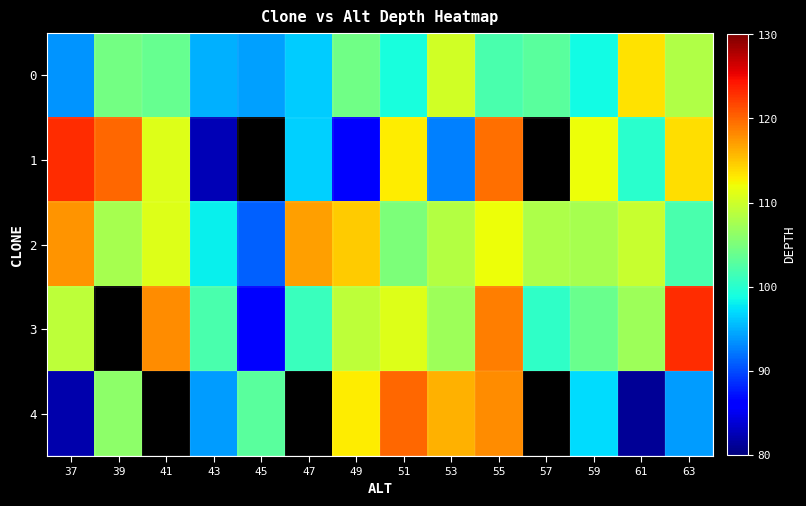

True or false: 4 has a value of 94.0 at 63.

True